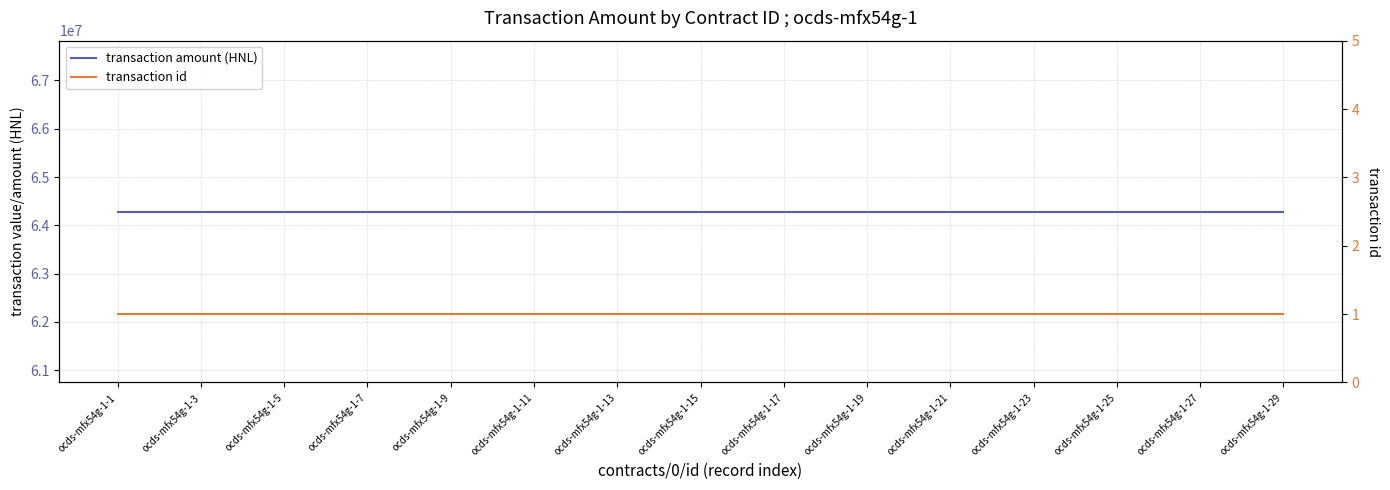

The transaction amount (HNL) series shows 64285644.9 at ocds-mfx54g-1-13. True or false?

True